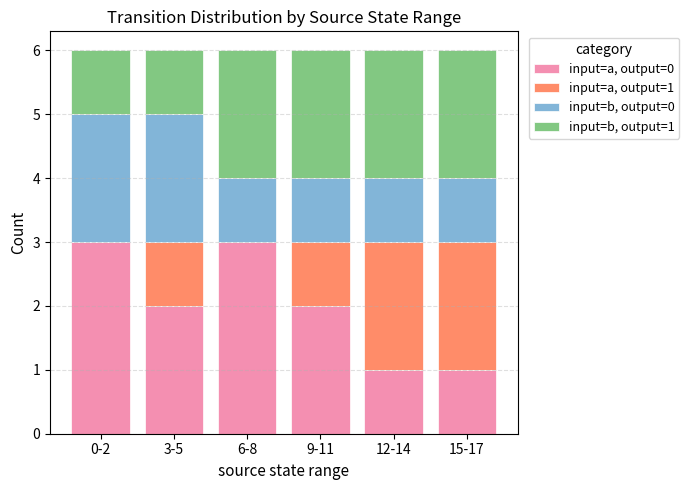

The value of input=a, output=0 at 0-2 is 3. True or false?

True